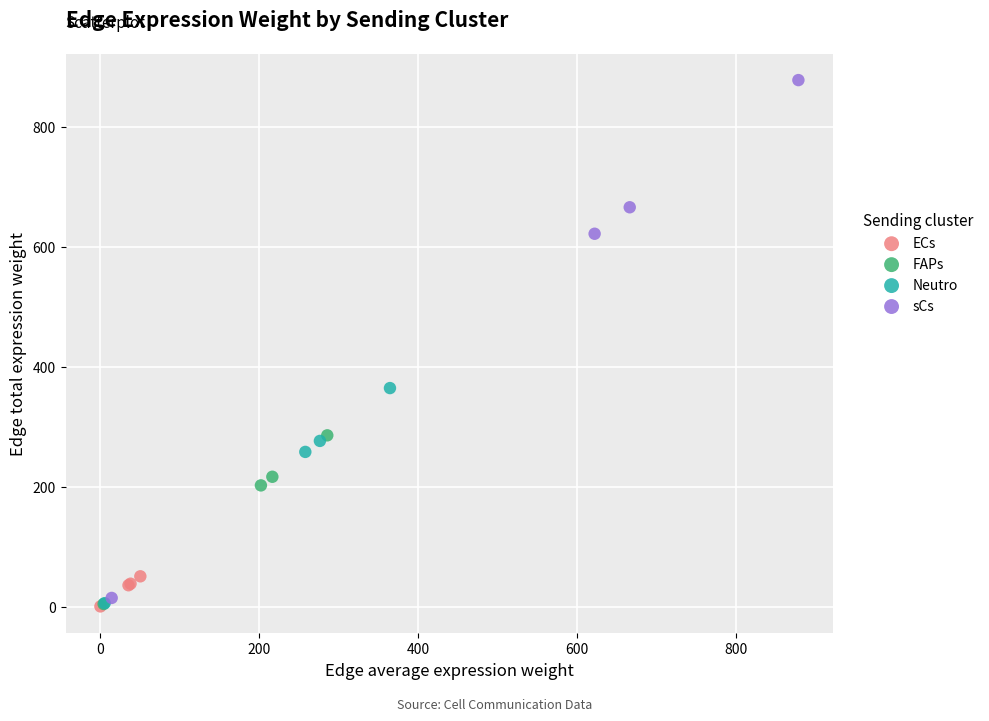

Which series contains the highest Y value?

sCs